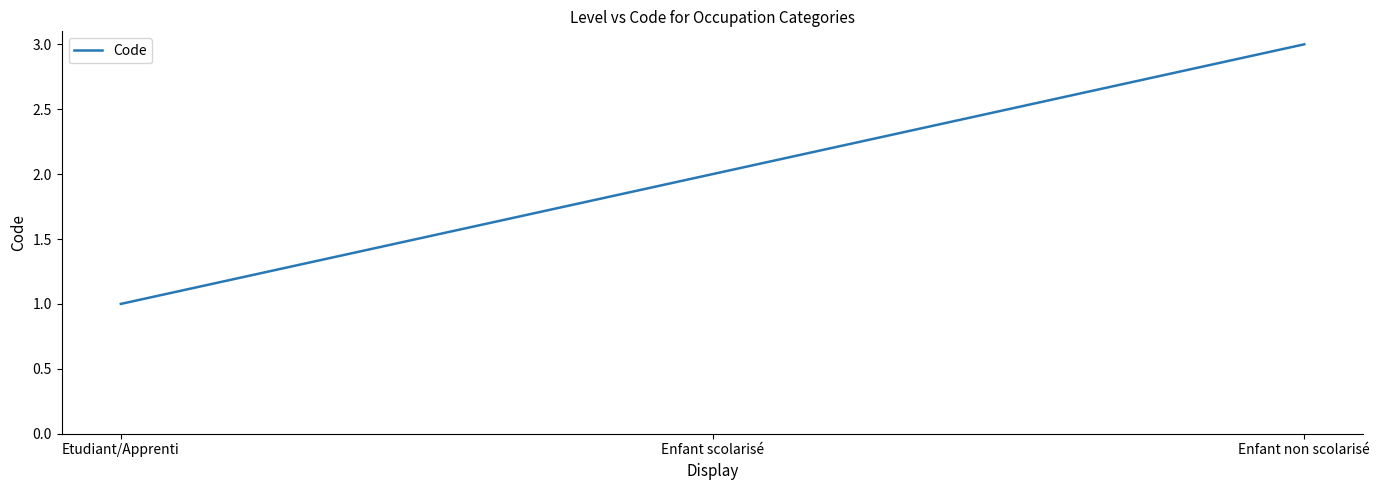

List the labels in order of value, largest first.

Enfant non scolarisé, Enfant scolarisé, Etudiant/Apprenti